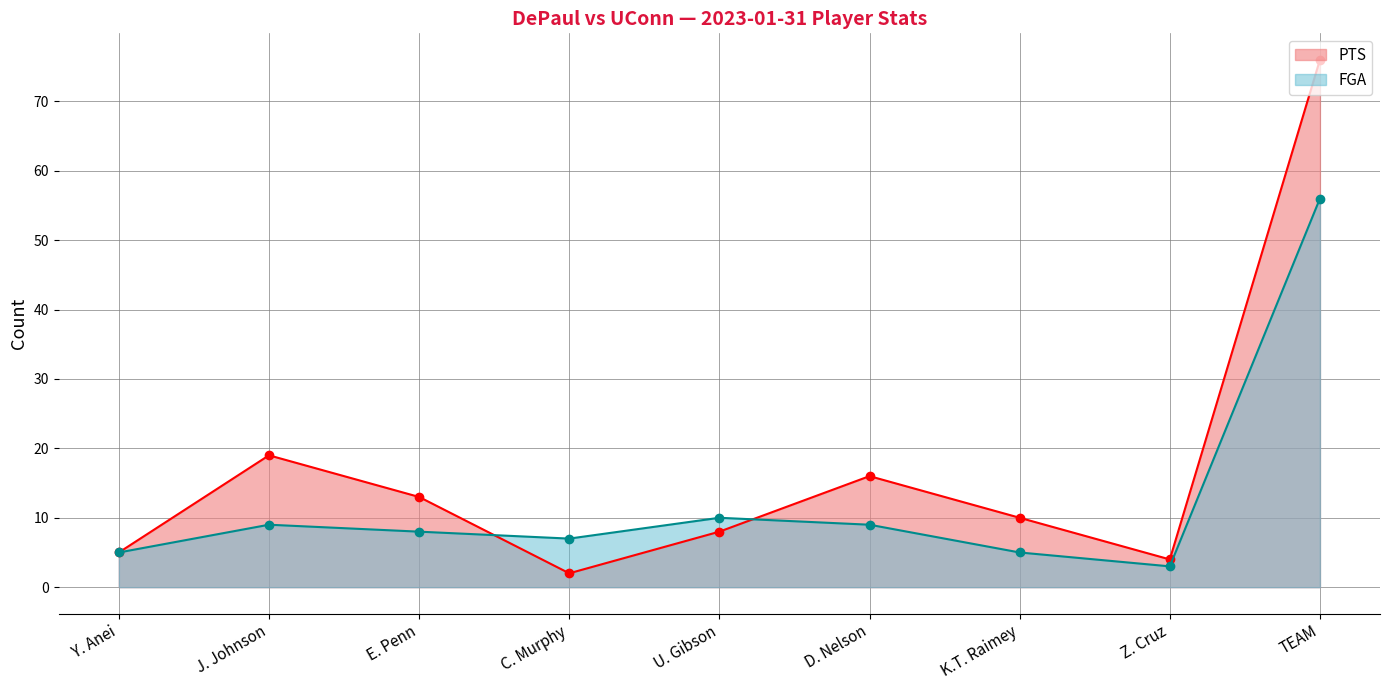

At which category does FGA reach its first local peak?

J. Johnson